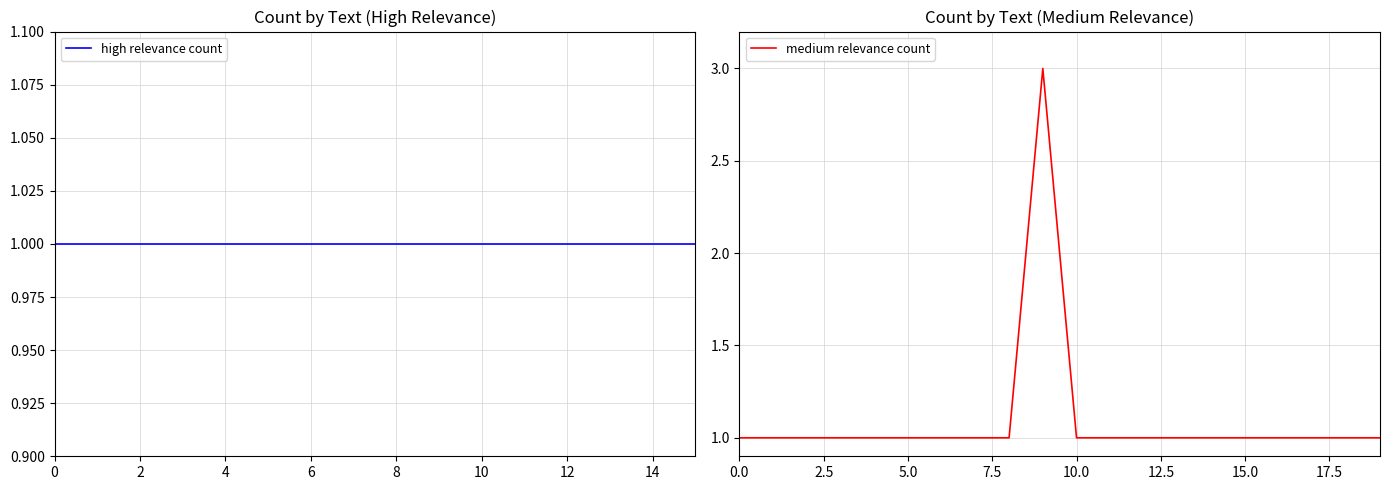

Count the values in the range 1 to 2.

19